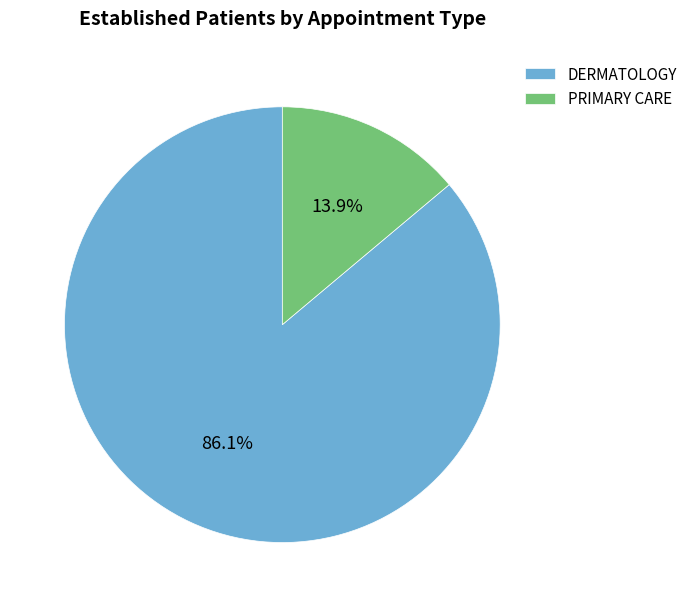

To the nearest percent, what is the average slice percentage?

50%